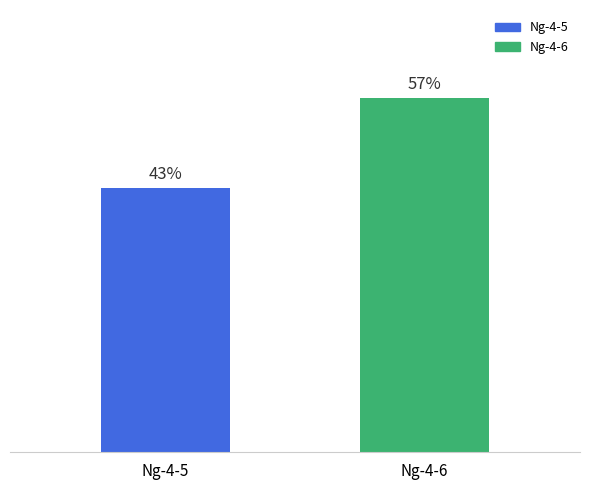

At which label does the data first exceed 57?

Ng-4-6